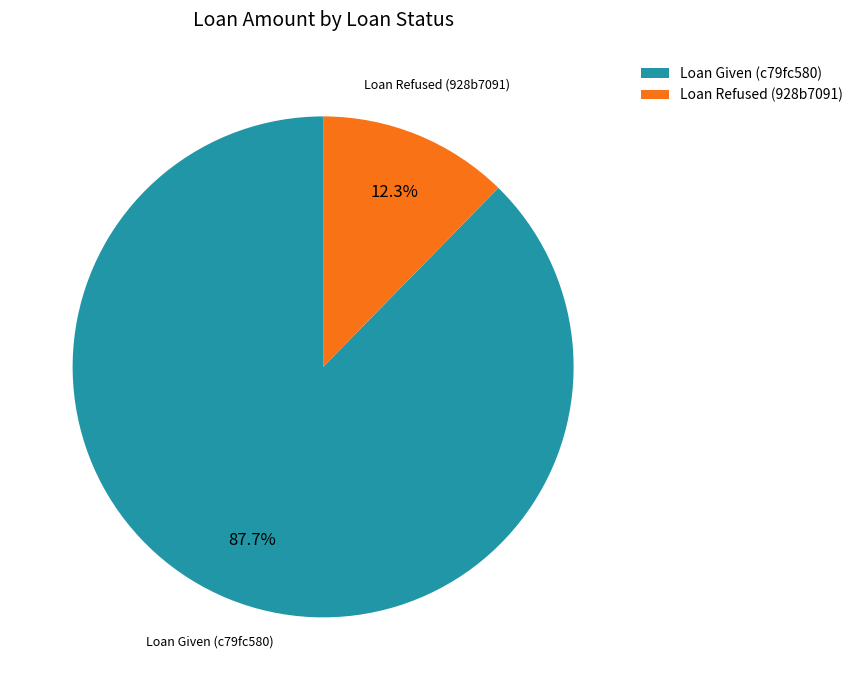

To the nearest percent, what portion does Loan Given (c79fc580) represent?

88%